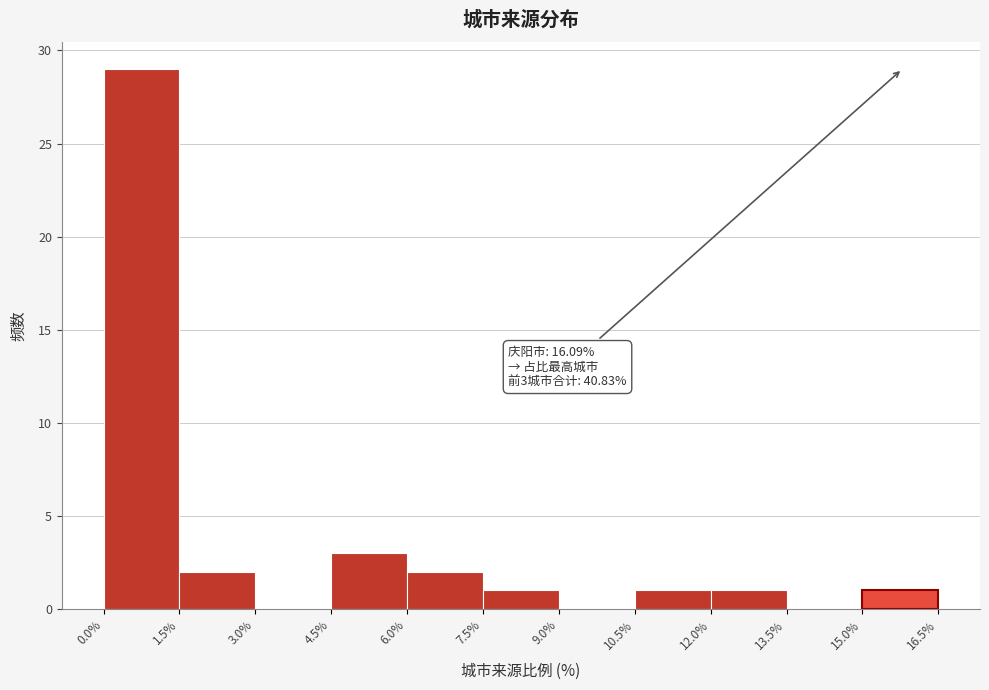

Over which range of the x-axis is the bar tallest?

0.0% to 1.5%